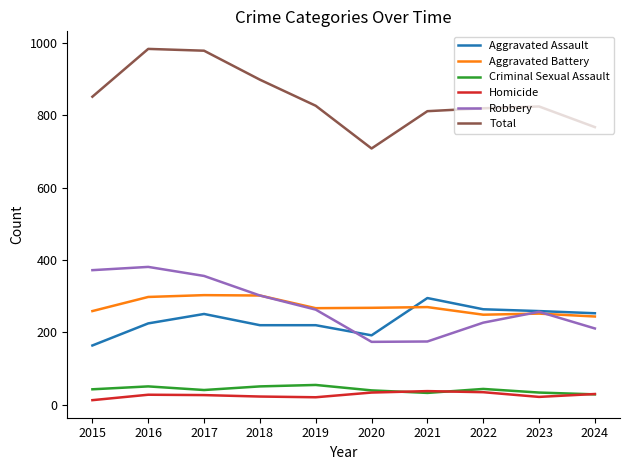

The value of Aggravated Battery at 2019 is 267. True or false?

True